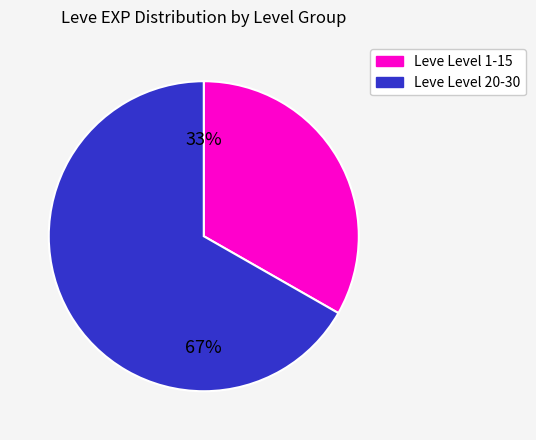

Is there any slice that represents more than half of the pie?

Yes